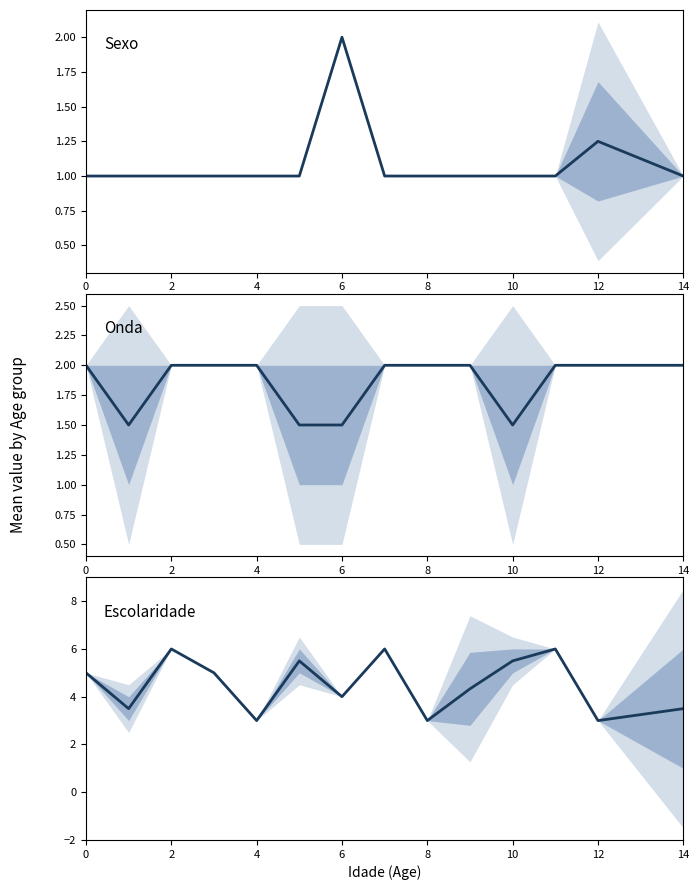

What is the difference between the maximum and minimum values in the Escolaridade series?

3.0